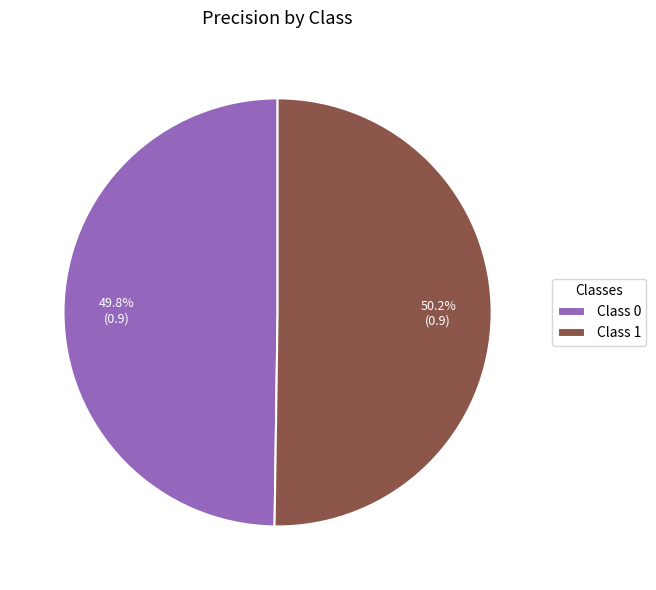

How many slices are in this pie chart?

2